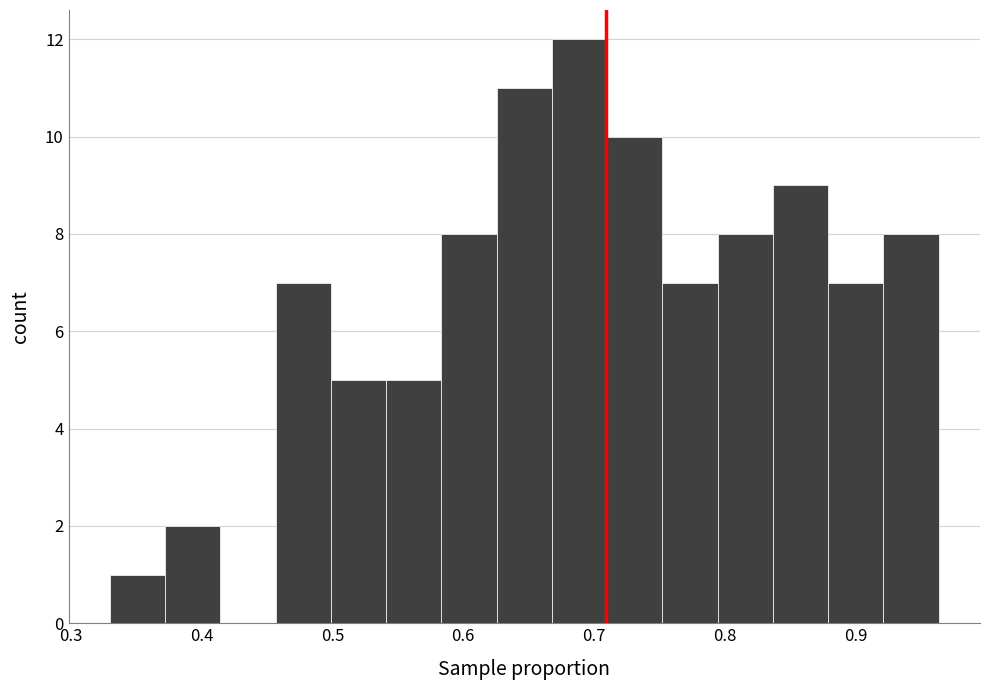

Over which range of the x-axis is the bar tallest?

0.67 to 0.71